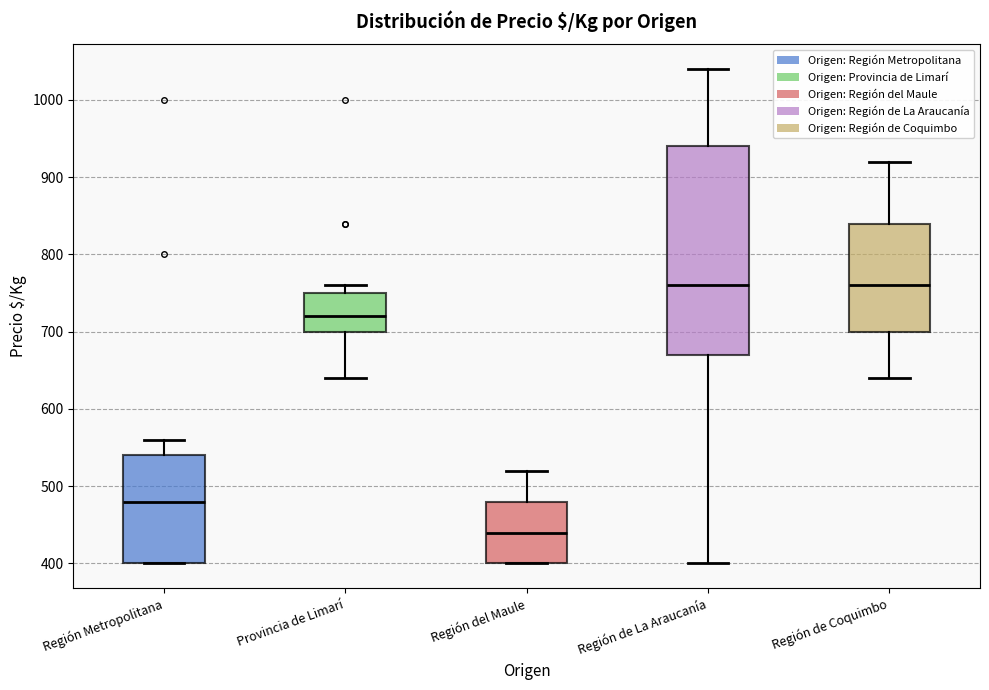

Where does the median line of the box for Provincia de Limarí sit on the y-axis? The values are not printed on the chart, so give them approximately, as read against the axis.

720